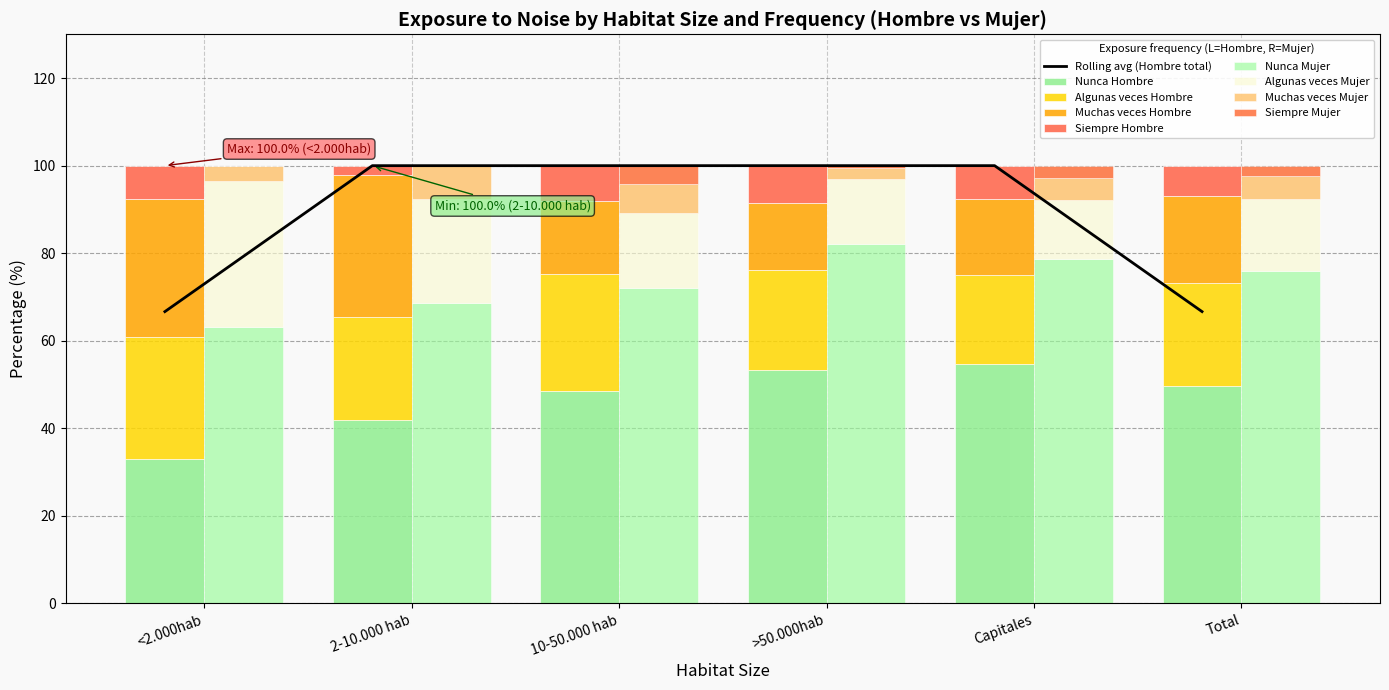

Is it true that Muchas veces_Hombre equals 16.7 at <2.000hab?

False